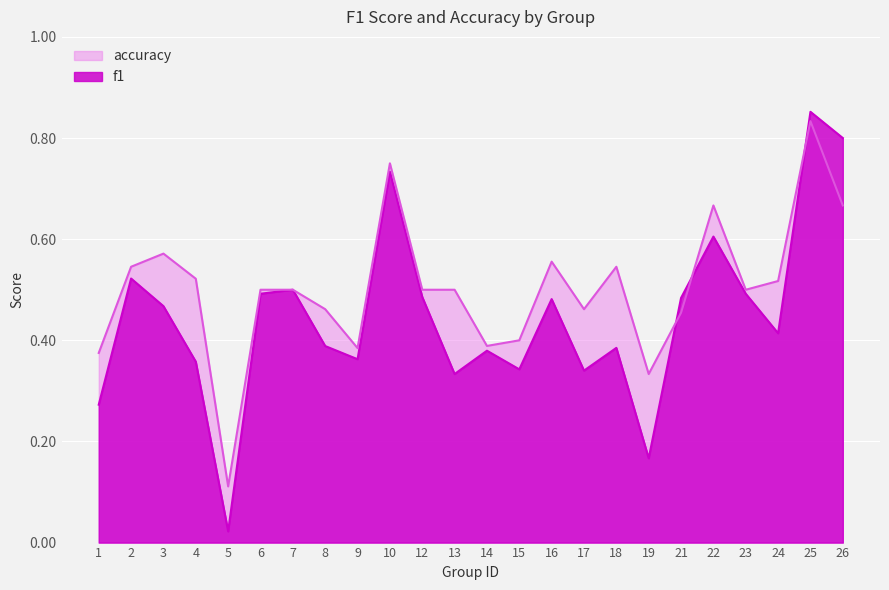

What is the difference between the highest and lowest values at 22?

0.1